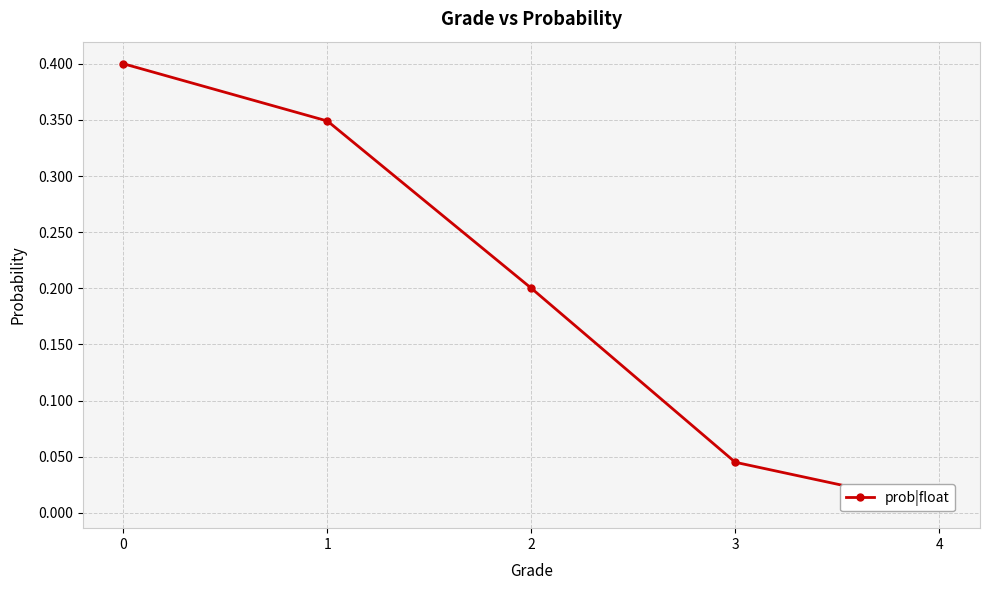

List the labels in order of value, largest first.

0, 1, 2, 3, 4